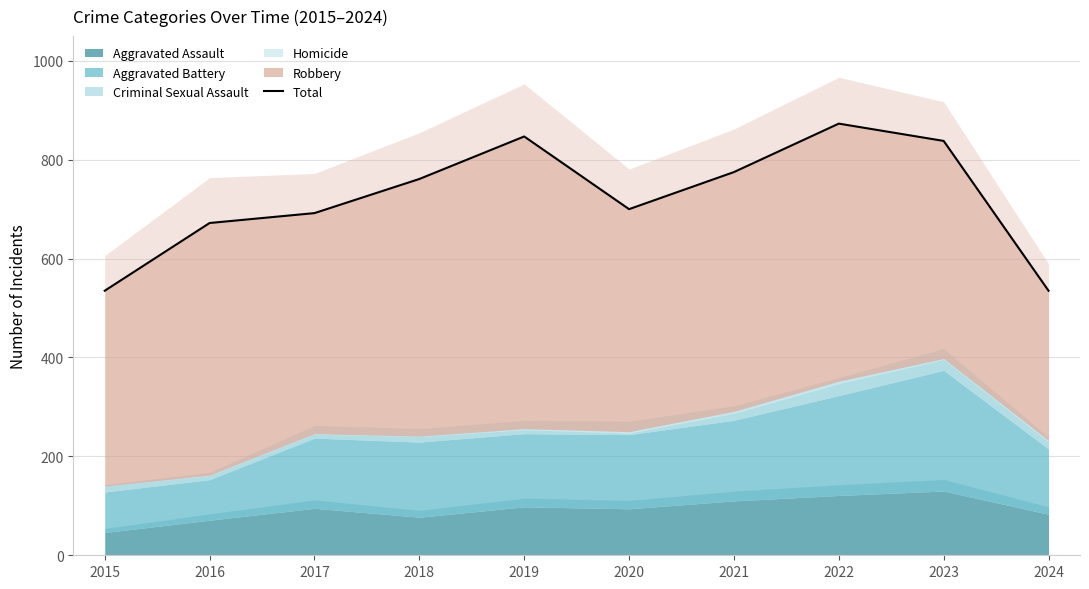

Between 2024 and 2018, which is larger?

2018